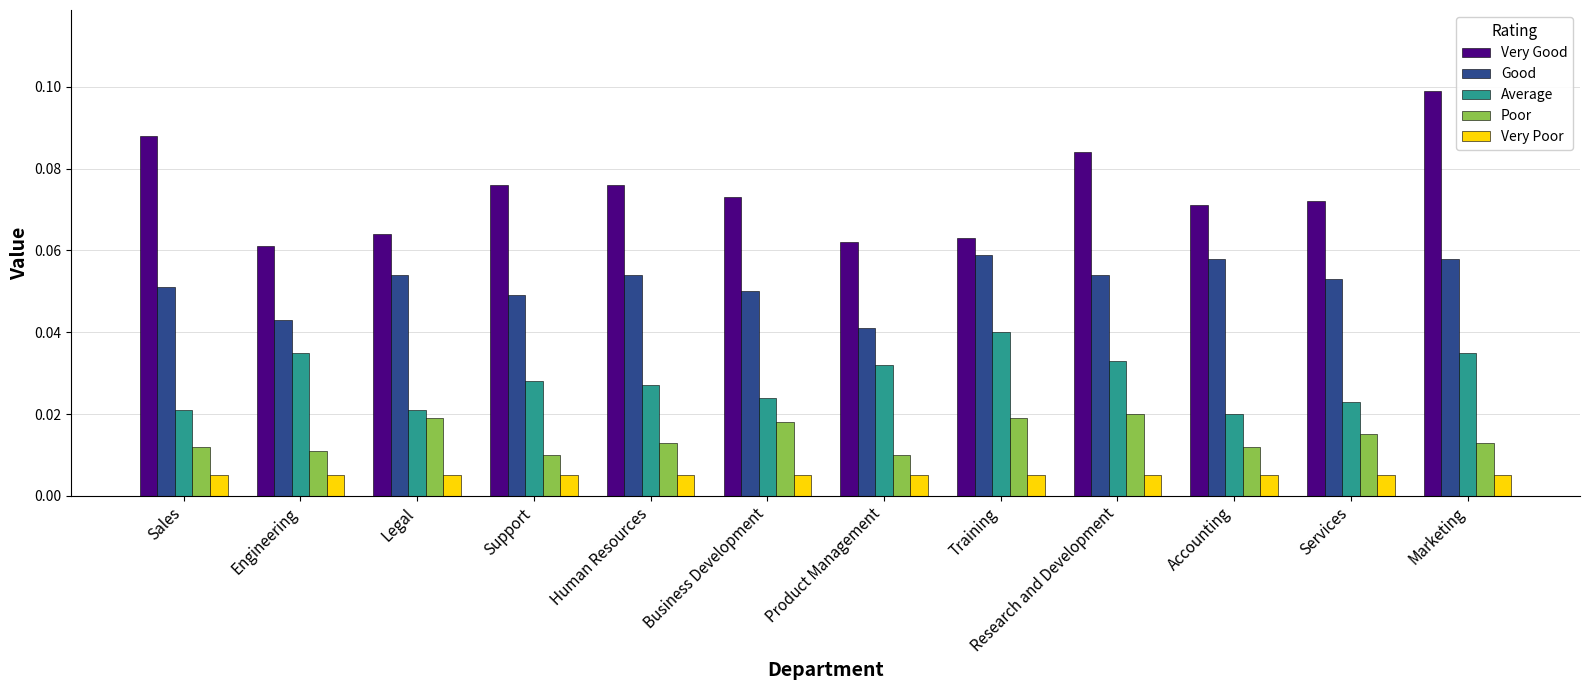

What is the sum of all Good values?

0.6